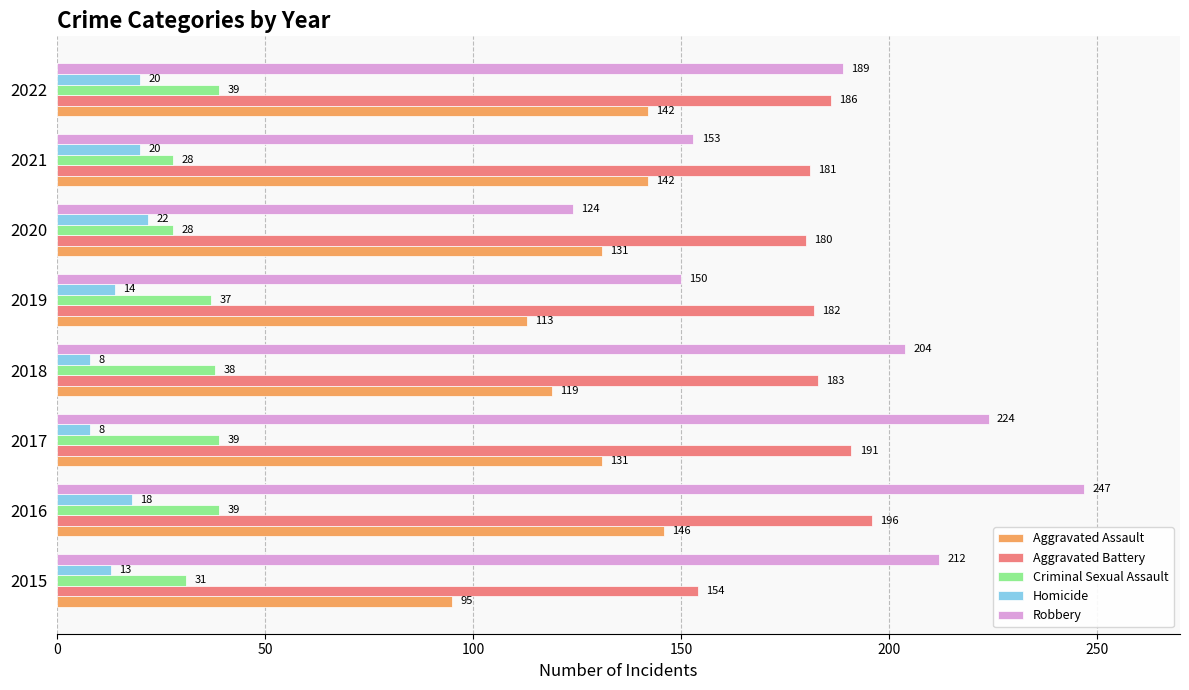

What is the minimum value for Criminal Sexual Assault?

28